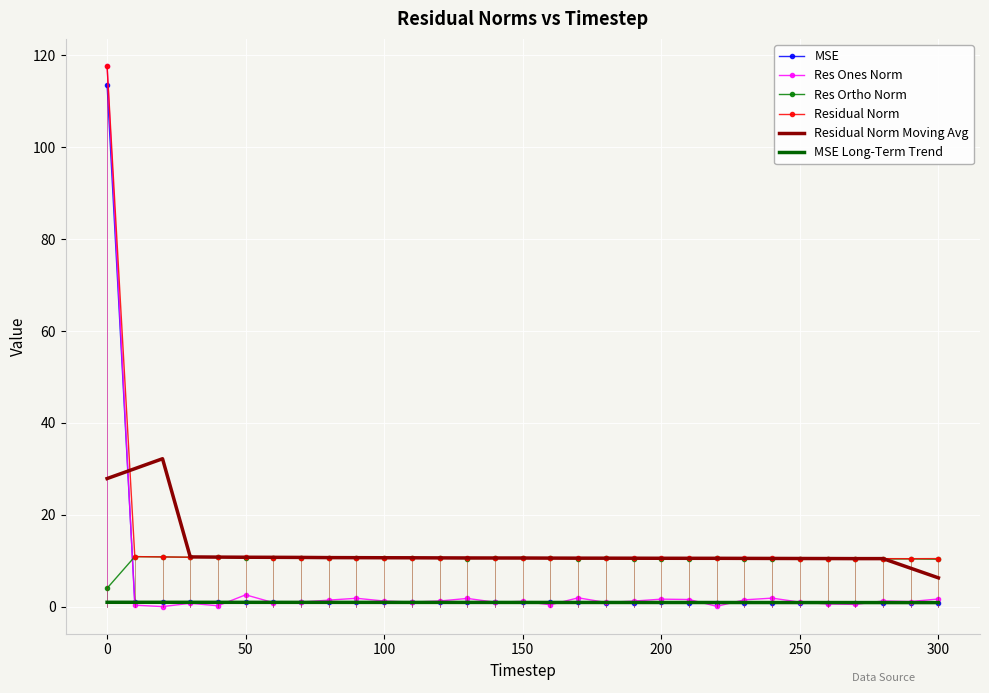

What are all the series names shown in the legend?

MSE, Res Ones Norm, Res Ortho Norm, Residual Norm, Residual Norm Moving Avg, MSE Long-Term Trend